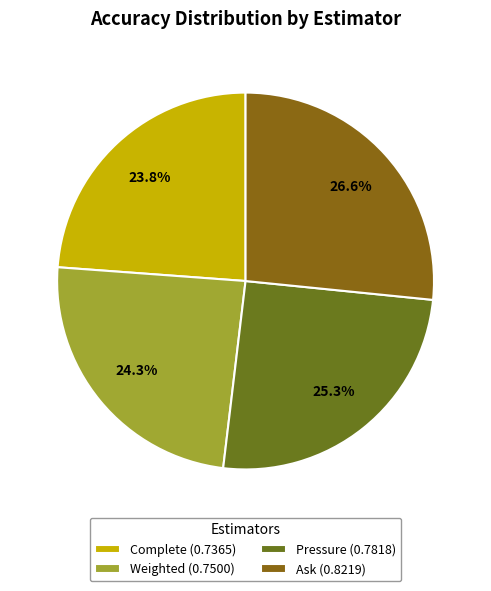

Combined, what portion of the pie is Weighted and Complete?

48.1%